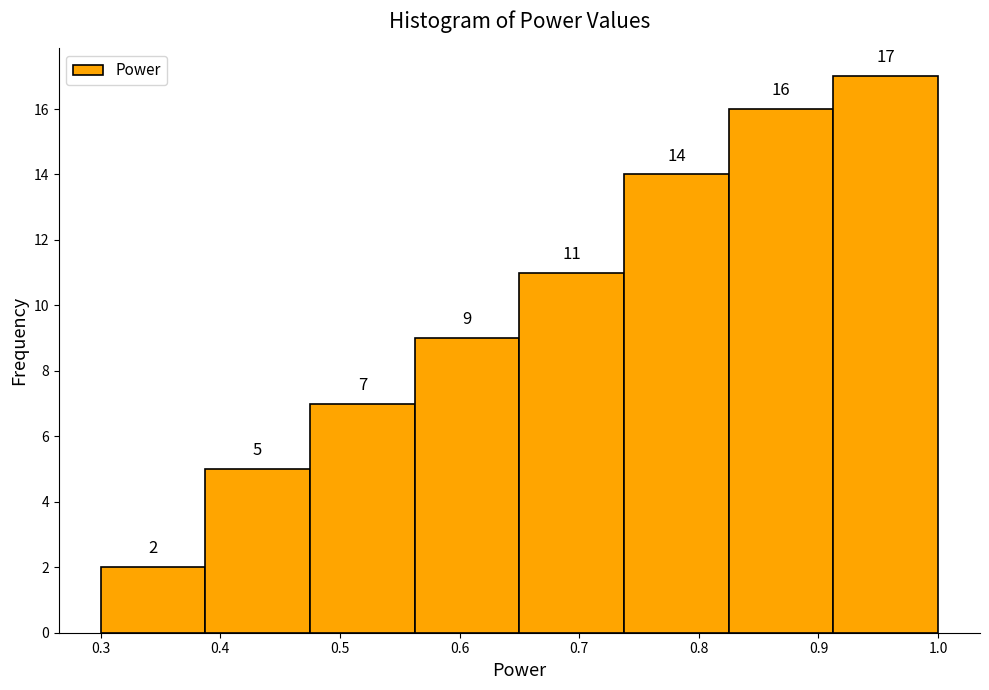

Which range on the x-axis has the tallest bar?

0.91 to 1.00